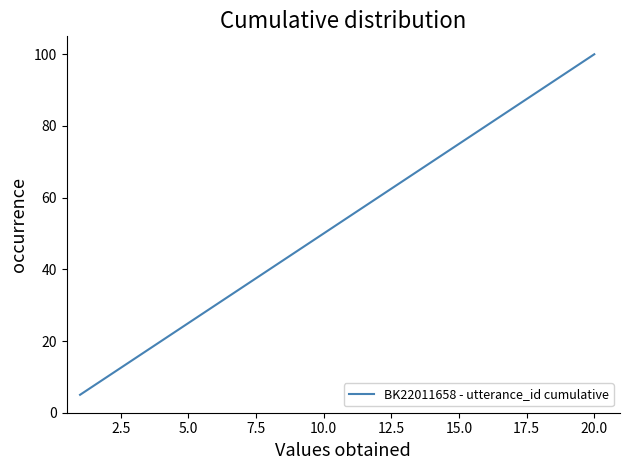

True or false: the data has more than 1 interior local peaks.

False